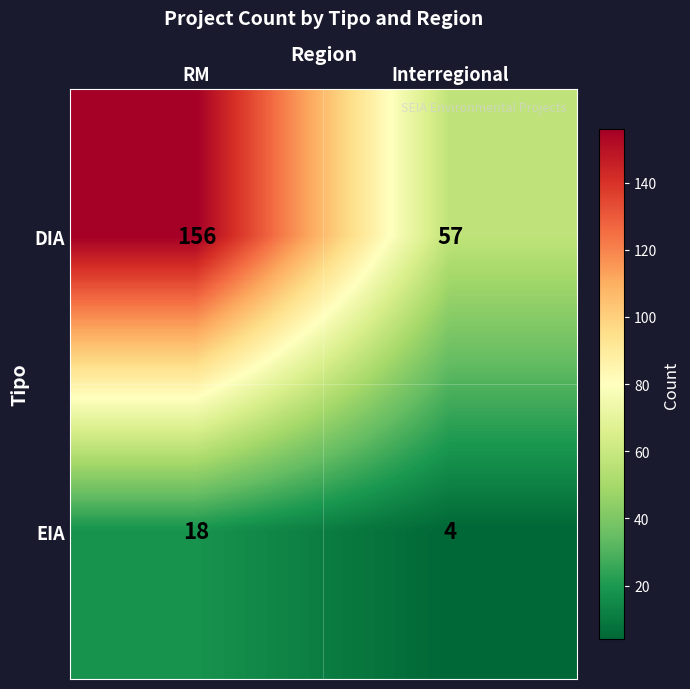

Which category has the highest value across all series?

RM